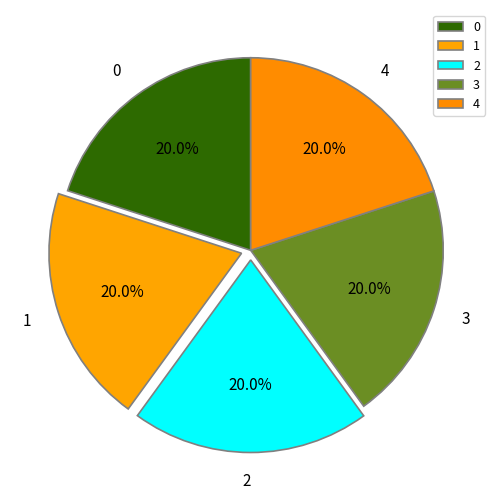

What percentage is NOT represented by 0?

80.0%